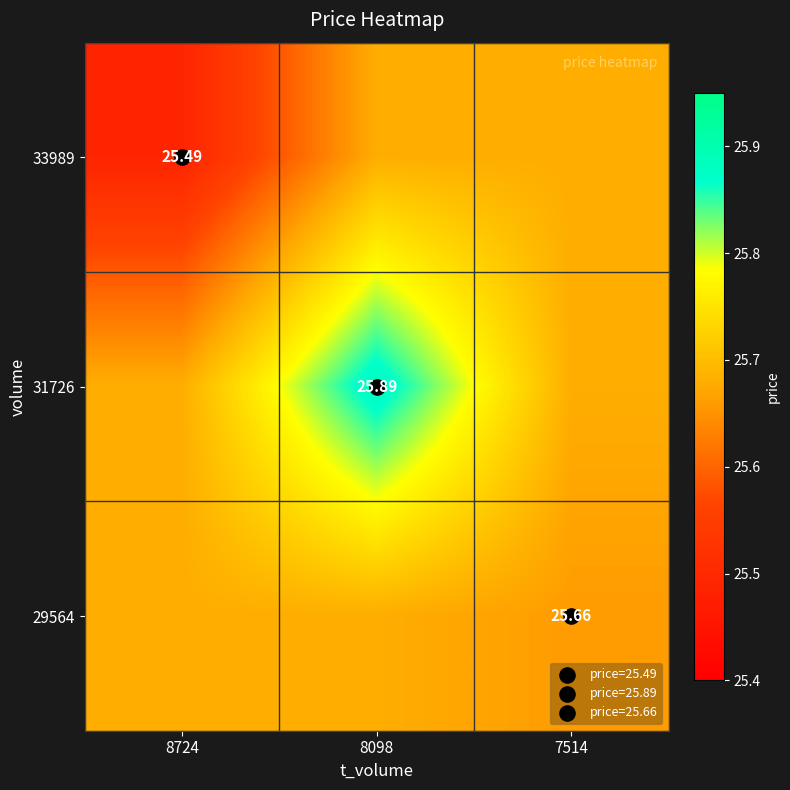

Rank the categories by 29564 value from highest to lowest.

8724, 8098, 7514